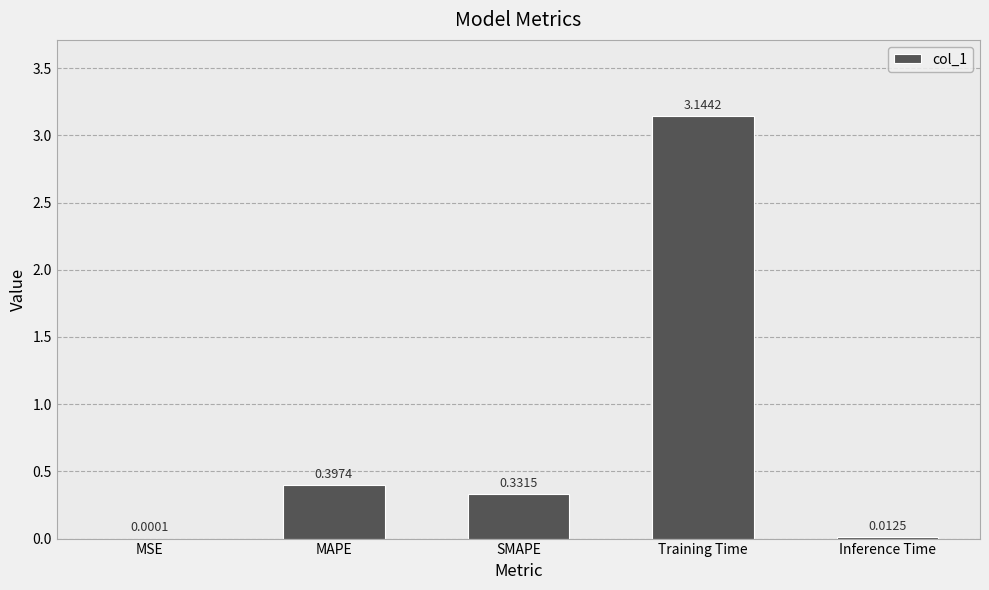

At which category does the chart reach its peak across all series?

Training Time